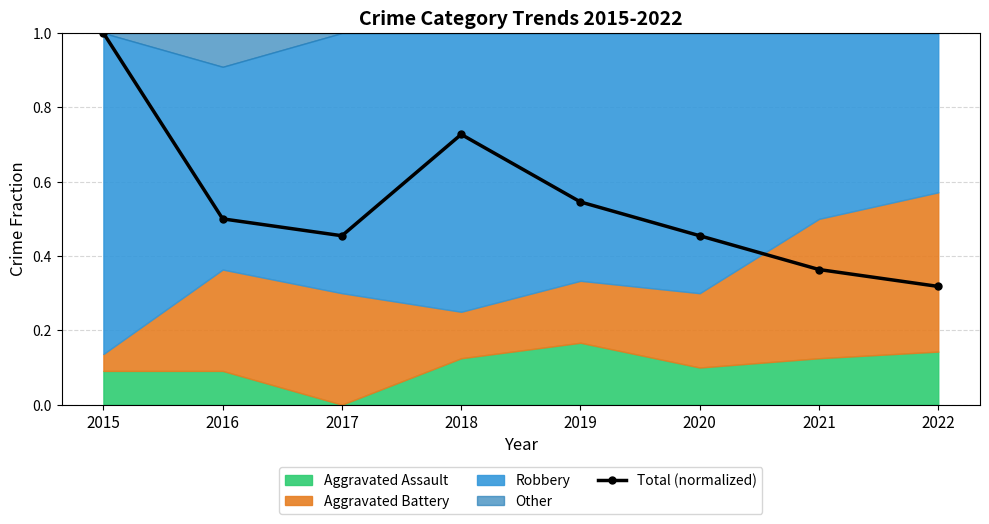

Is it true that the value at 2020 is 0.5?

True